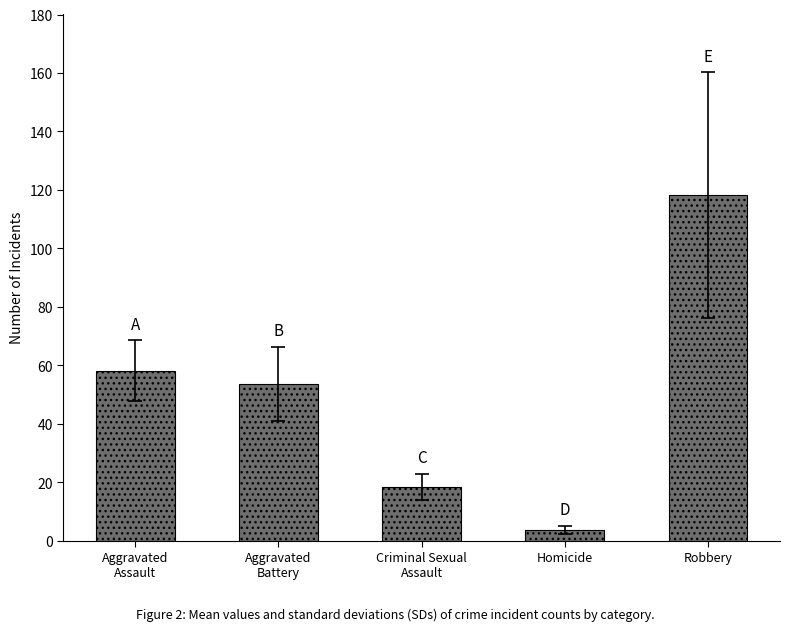

Rank the categories by value from lowest to highest.

Homicide, Criminal Sexual
Assault, Aggravated
Battery, Aggravated
Assault, Robbery